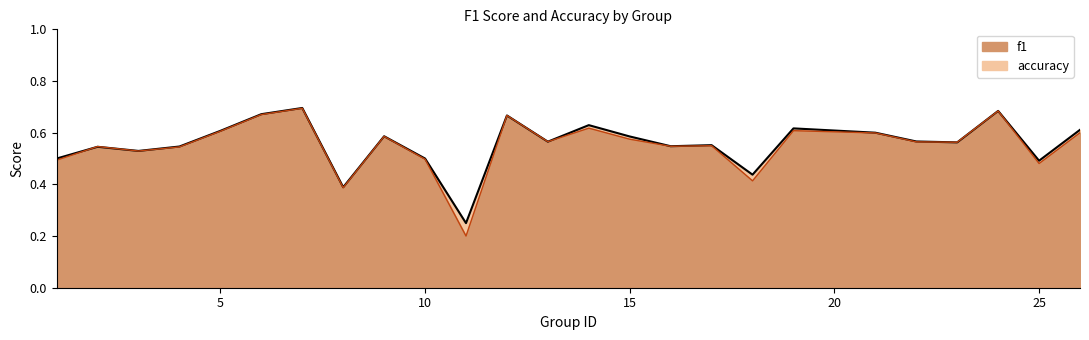

What is the total value across all series at 22?

1.1